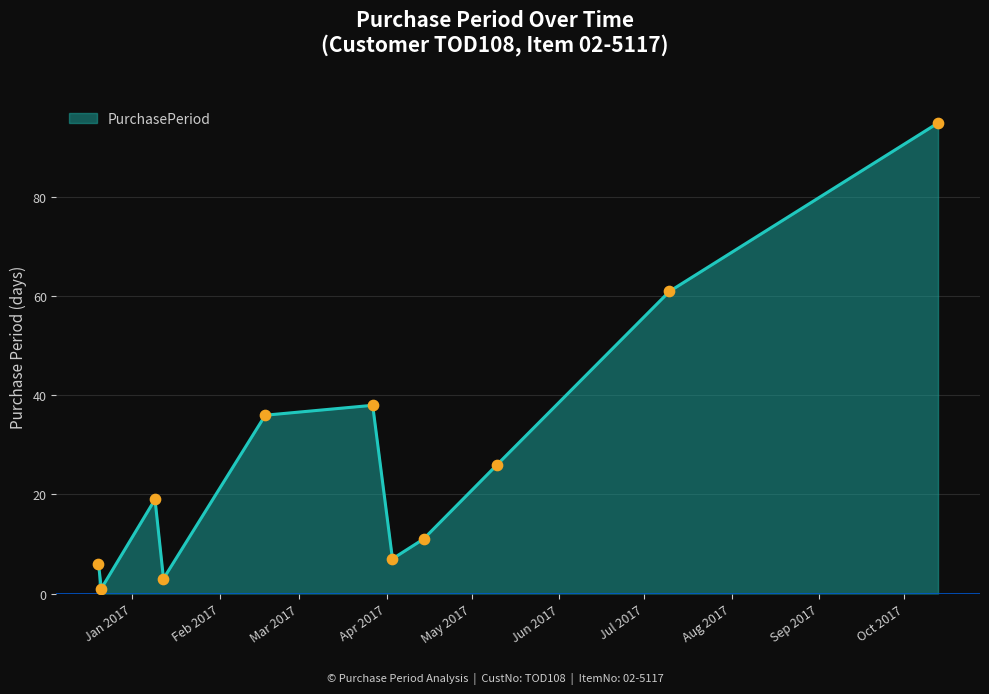

What is the maximum value shown in the chart?

95